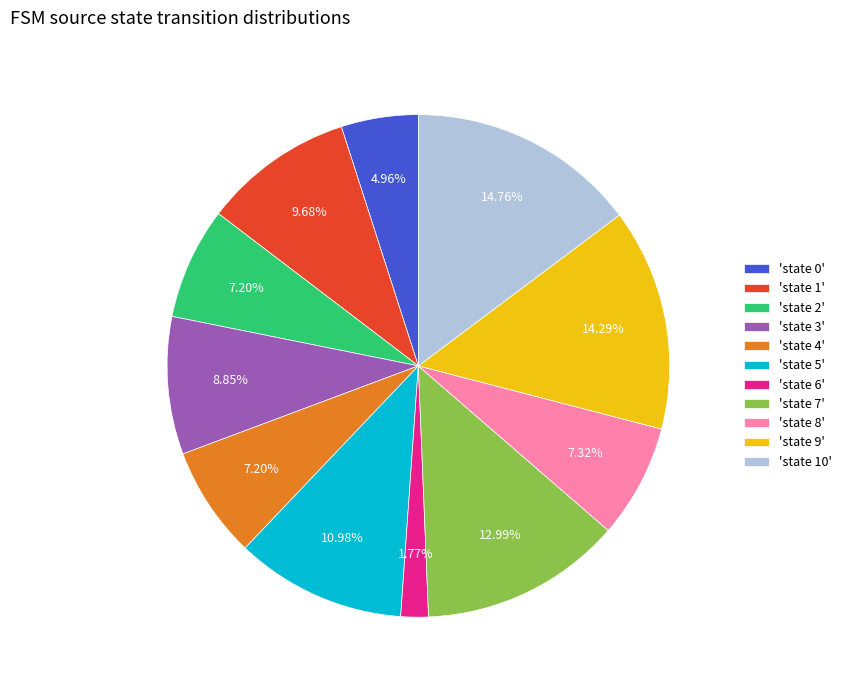

Combined, do 'state 10' and 'state 7' account for over 50%?

No